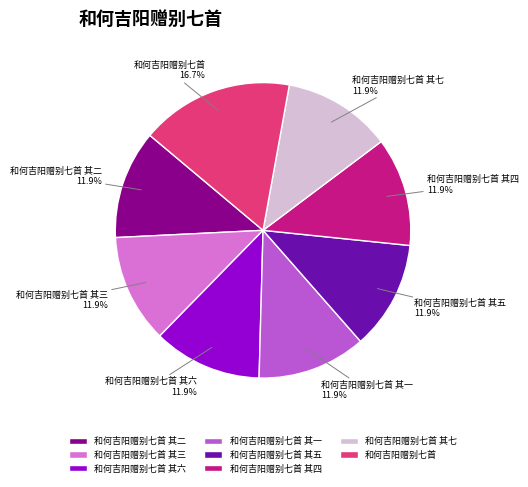

What is the ratio of the value at 和何吉阳赠别七首 其一 to the value at 和何吉阳赠别七首?

0.7